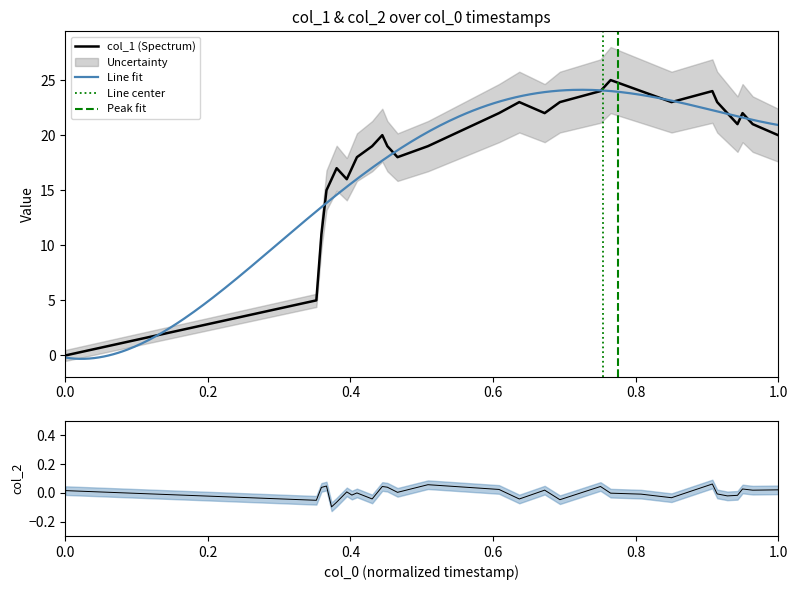

How many positive values are there?

28